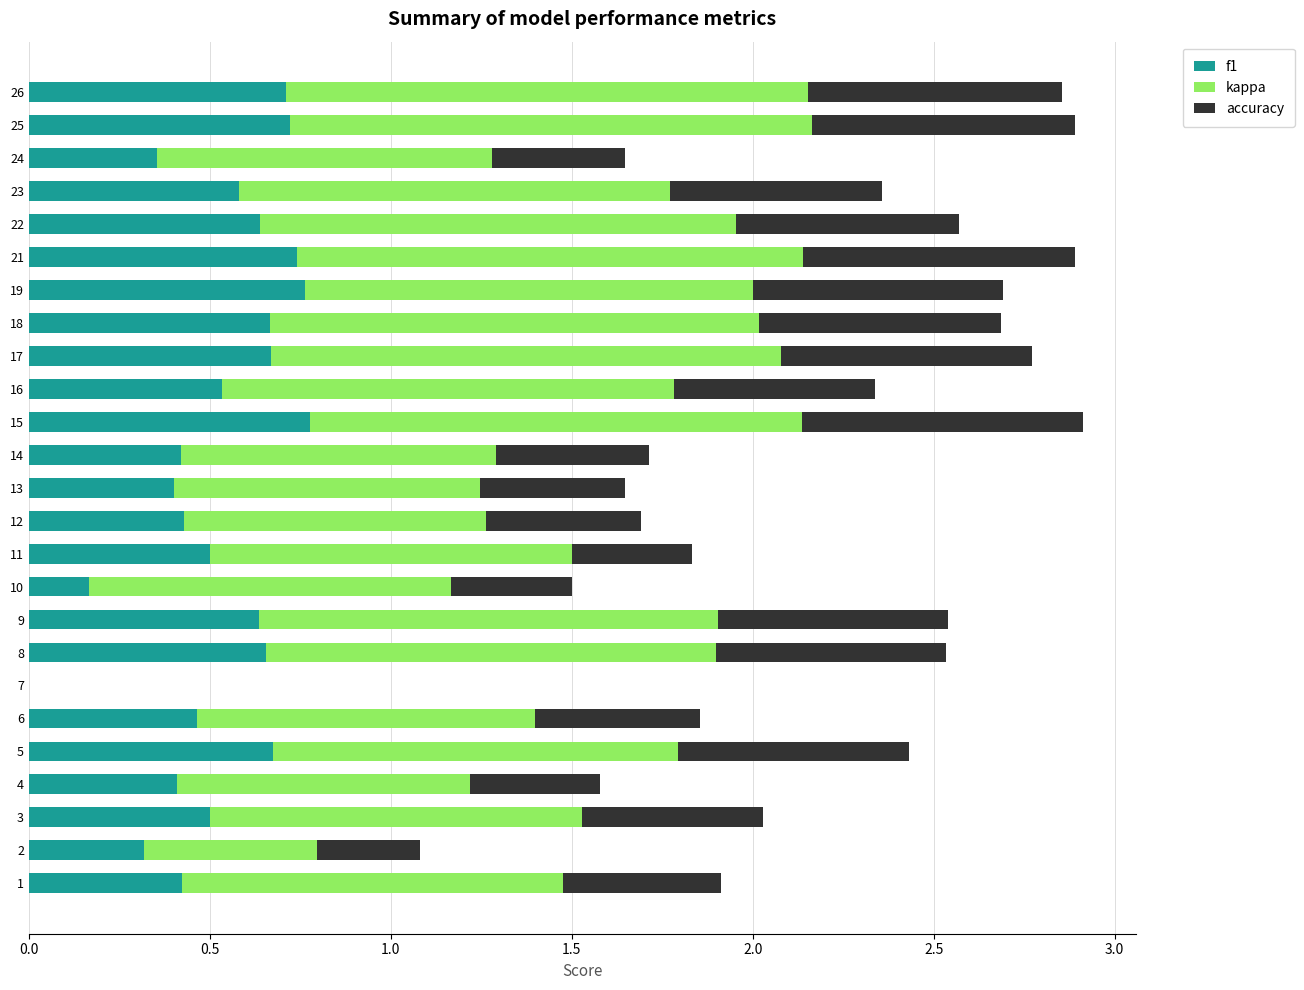

What is the sum of all f1 values?

13.1